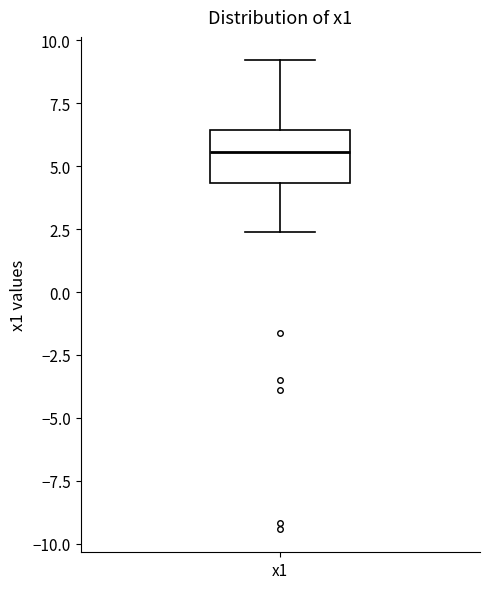

Transcribe this box plot: give where the median line is, the range the box spans, and where the two whiskers end, as read against the y-axis. The values are not printed on the chart, so give them approximately, as read against the axis.

median 5.5, box 4.5 to 6.5, whiskers 2.5 to 9.0